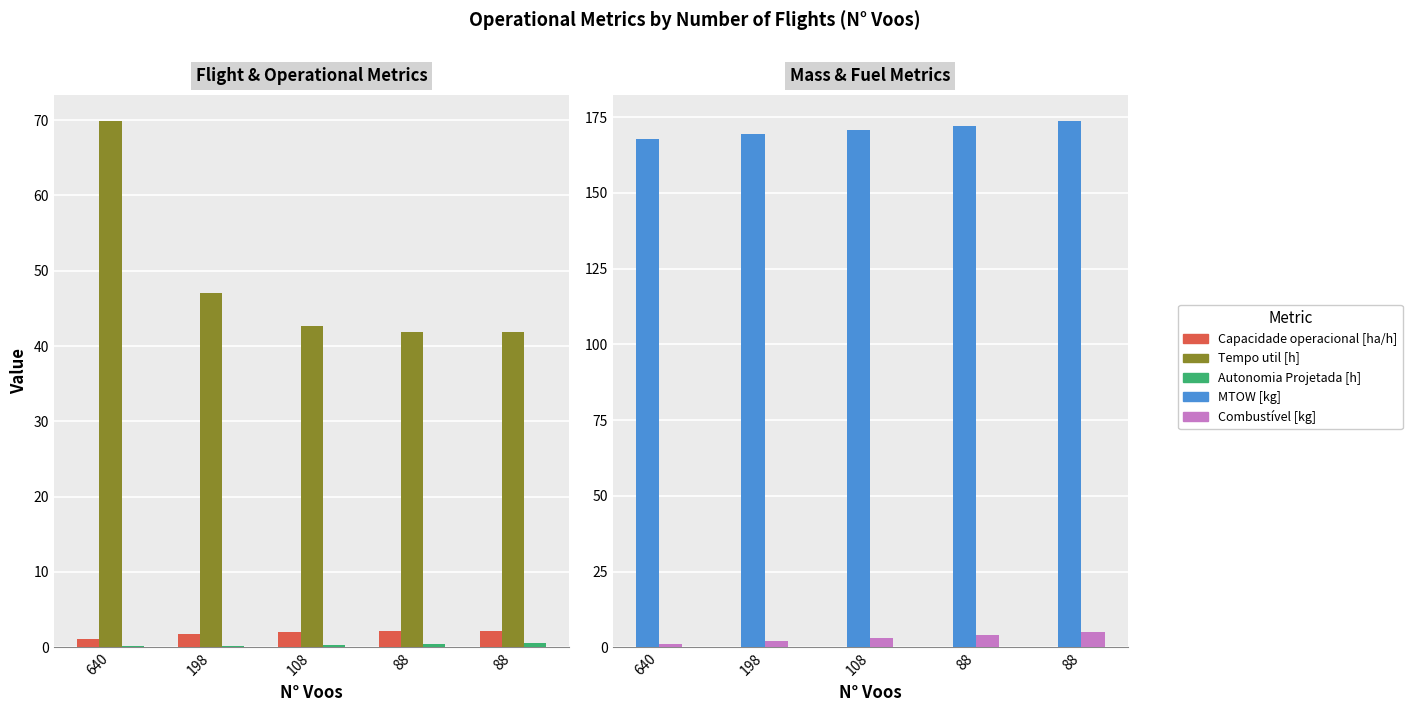

What is the difference between the second highest and second lowest values in the Capacidade operacional [ha/h] series?

0.3